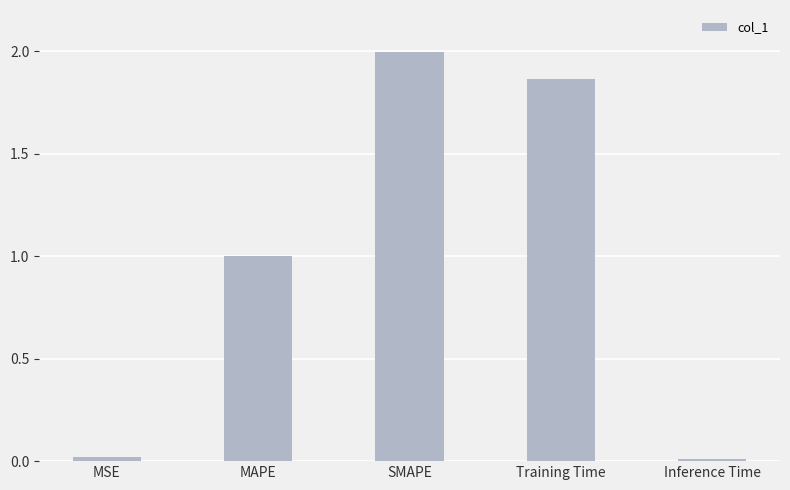

What is the sum of the values at MAPE and Training Time?

2.9